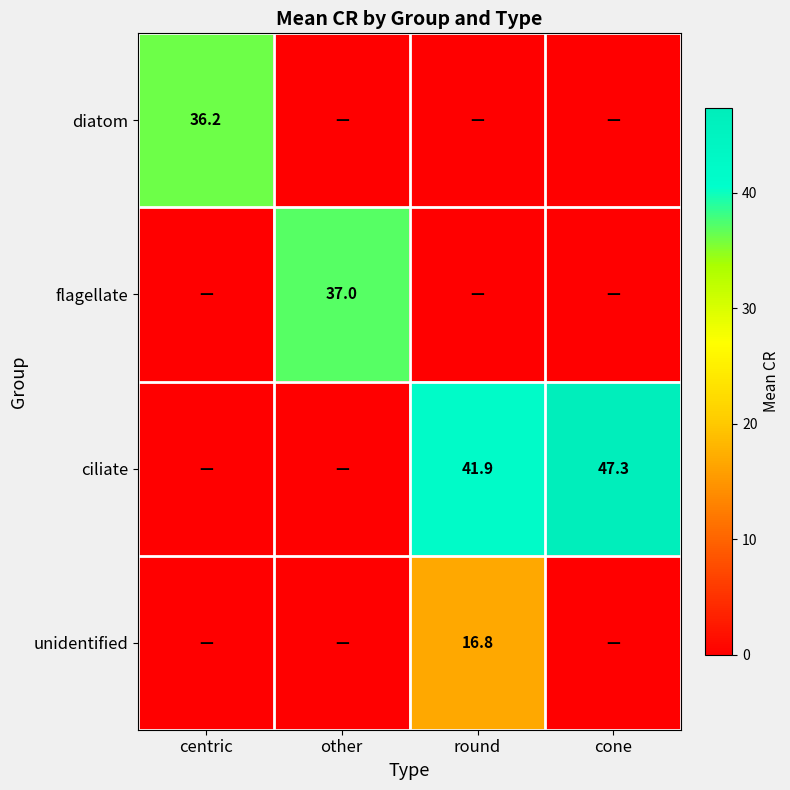

True or false: flagellate has a value of 37.0 at other.

True